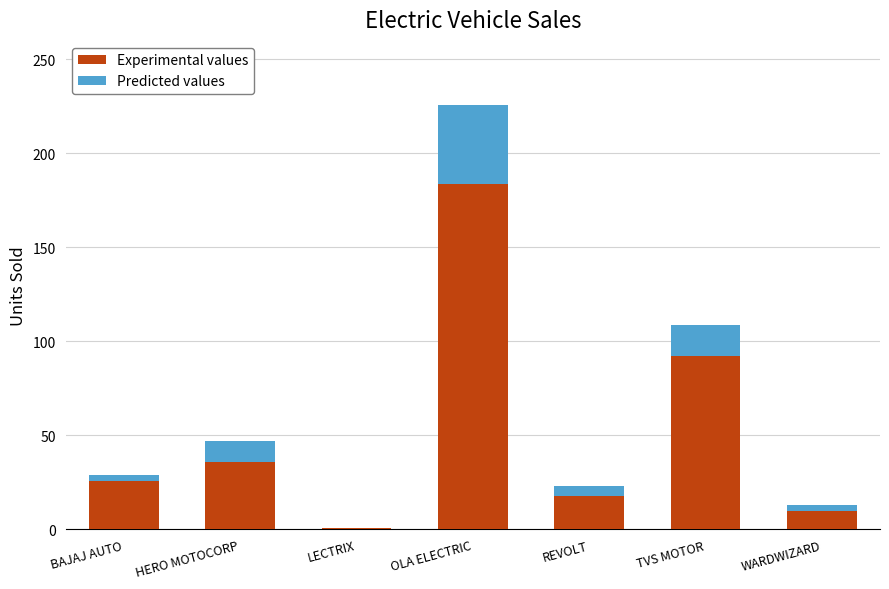

What is the highest value of the Experimental values series?

184